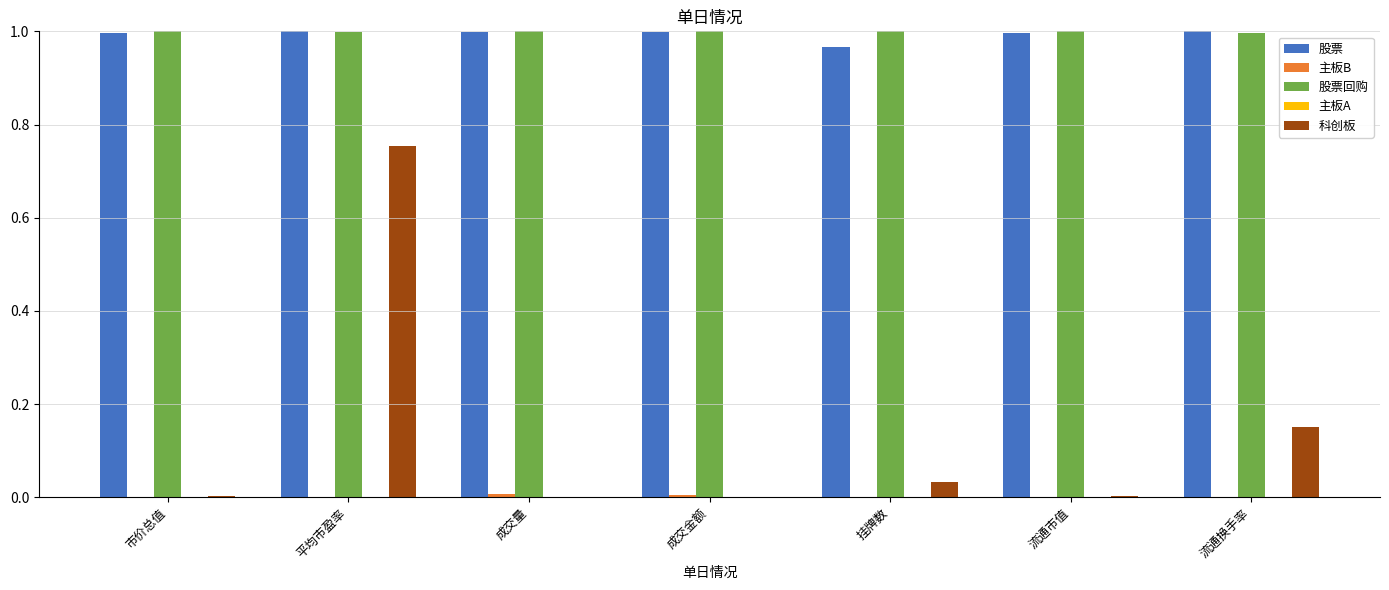

How many distinct data groups are displayed?

4